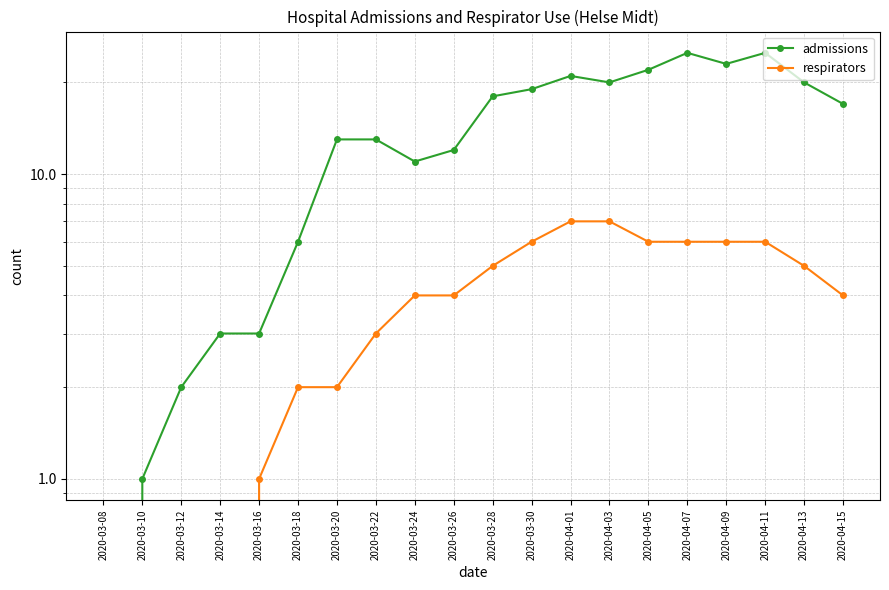

How many values in the respirators series exceed 4?

9